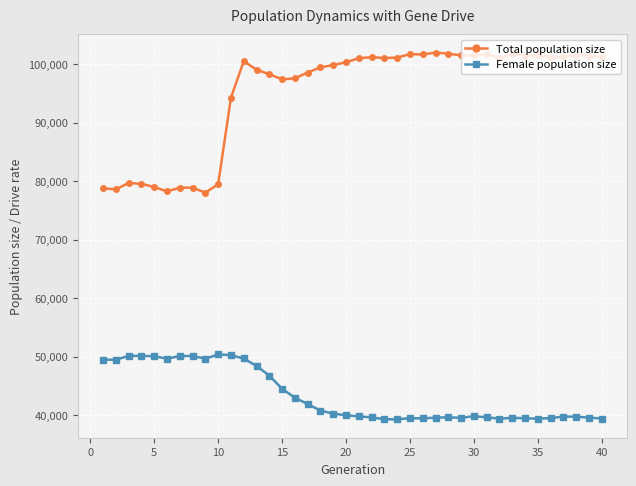

Does the chart have visible grid lines?

Yes